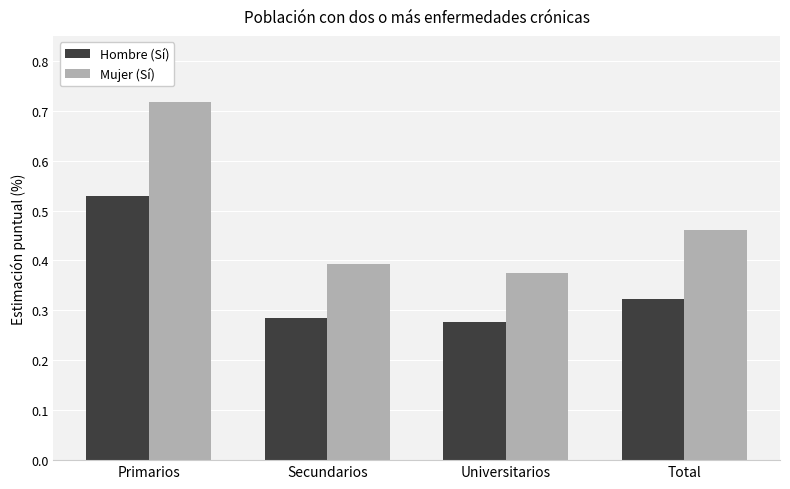

Which series has the largest total across all categories?

Mujer (Sí)